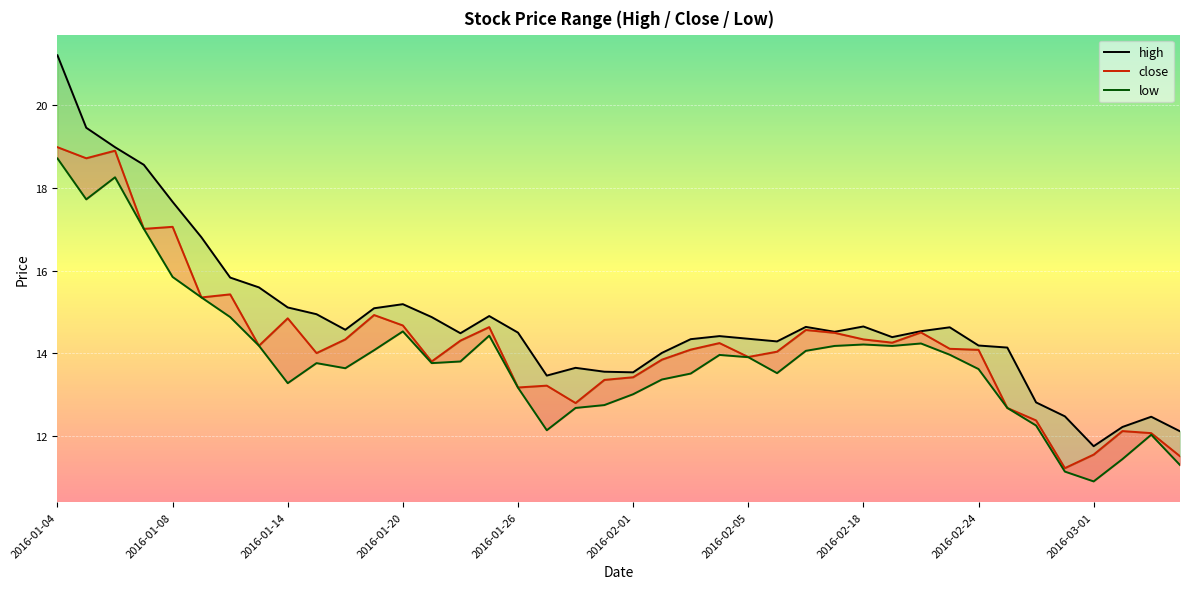

What is the maximum value shown in the chart?

21.2